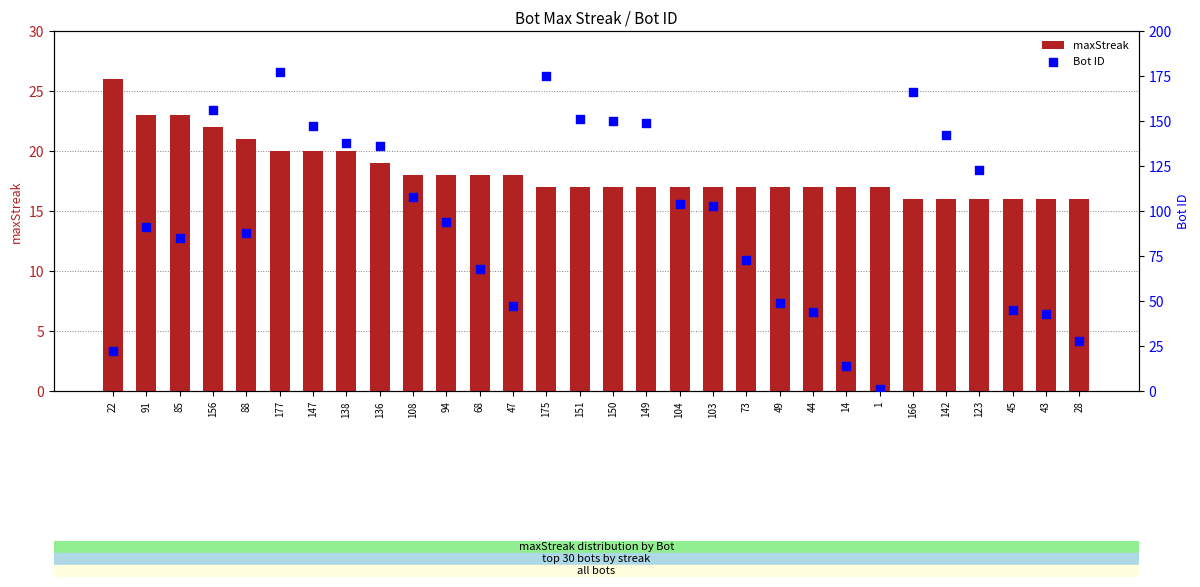

At which category is the sum across all series the highest?

177